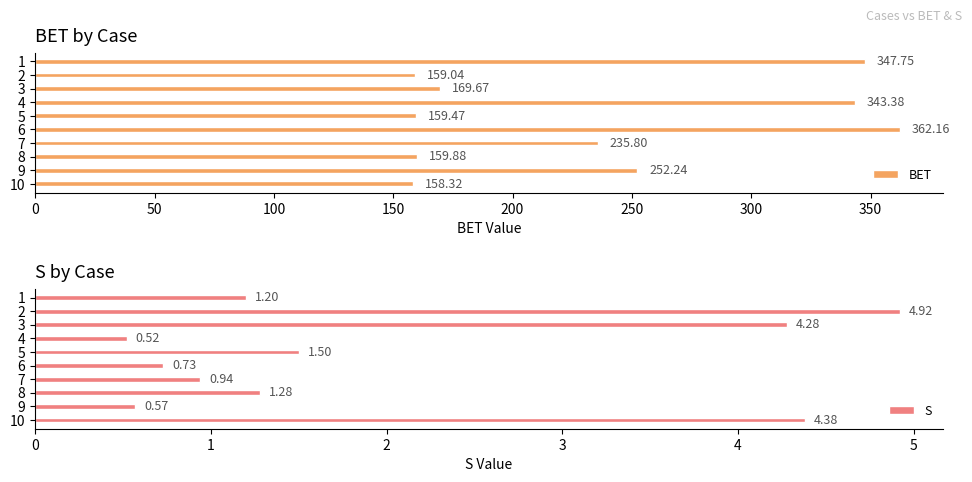

Where is S nearest to the value 2?

5